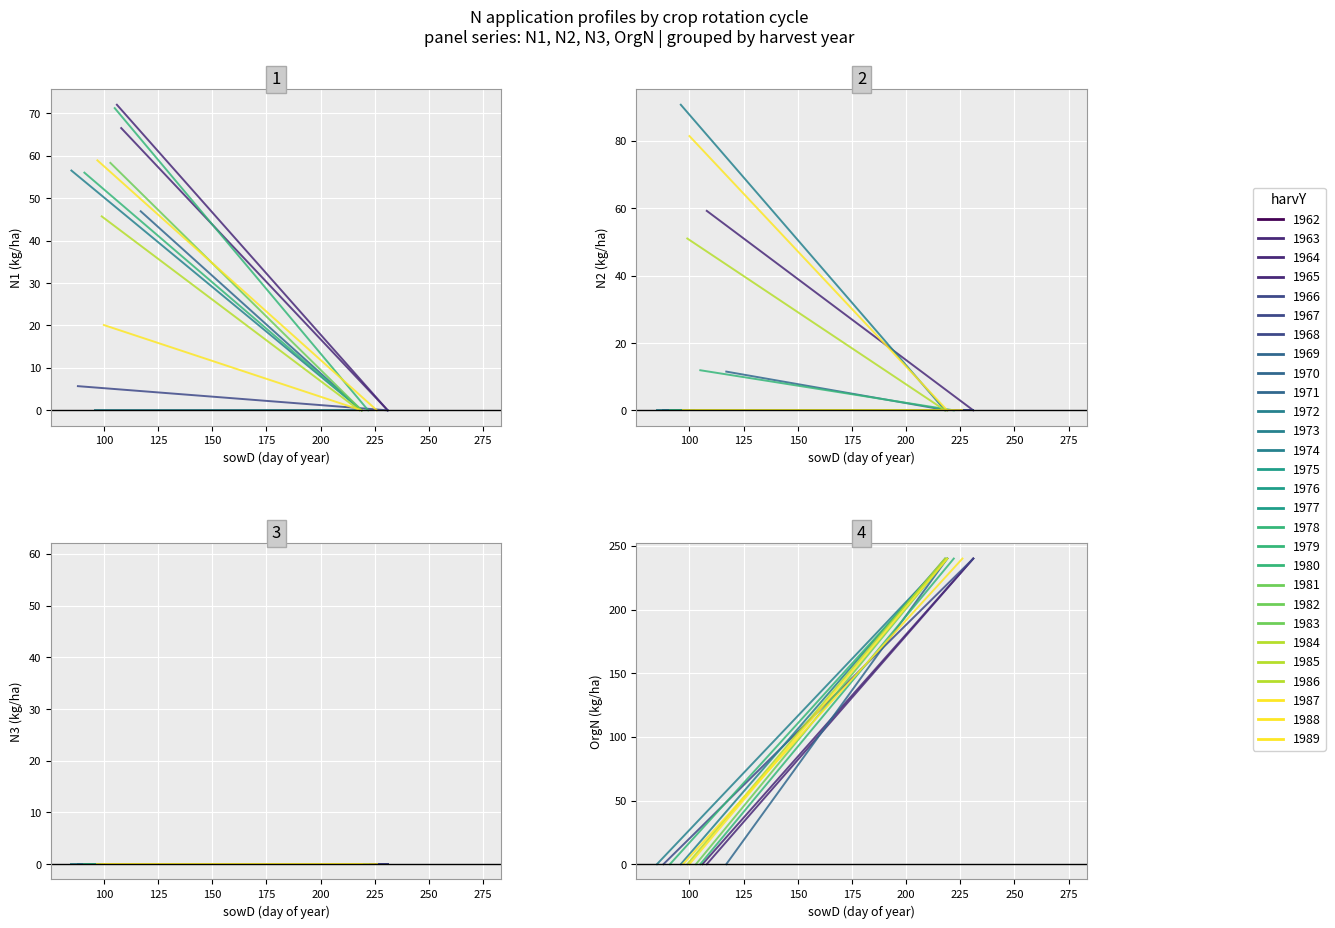

Reading right to left, transcribe all the data shown in this chart.

N1: 20.1	0.0	58.9	0.0	0.0	0.0	0.0	45.7	0.0	58.3	0.0	0.0	0.0	0.0	71.2	0.0	56.0	0.0	0.0	0.0	0.0	0.0	0.0	56.5	0.0	0.0	0.0	0.0	46.9	0.0	5.7	0.0	0.0	0.0	0.0	66.5	0.0	72.0	0.0	0.0
N2: 81.4	0.0	0.0	0.0	43.0	69.2	51.7	51.0	0.0	0.0	0.0	60.3	69.2	38.0	11.9	0.0	0.0	0.0	64.8	69.0	36.3	90.7	0.0	0.0	0.0	26.2	68.3	45.4	11.5	0.0	0.0	0.0	67.2	67.6	58.7	59.2	0.0	0.0	0.0	59.6
N3: 0.0	0.0	0.0	0.0	0.0	56.1	0.0	0.0	0.0	0.0	0.0	23.3	55.8	0.0	0.0	0.0	0.0	0.0	29.0	56.0	0.0	0.0	0.0	0.0	0.0	0.0	44.8	0.0	0.0	0.0	0.0	0.0	59.1	55.9	0.0	0.0	0.0	0.0	0.0	0.0
OrgN: 0.0	240.0	0.0	240.0	0.0	240.0	240.0	0.0	240.0	0.0	240.0	0.0	240.0	240.0	0.0	240.0	0.0	240.0	0.0	240.0	240.0	0.0	240.0	0.0	240.0	0.0	240.0	240.0	0.0	240.0	0.0	240.0	0.0	240.0	240.0	0.0	240.0	0.0	240.0	0.0